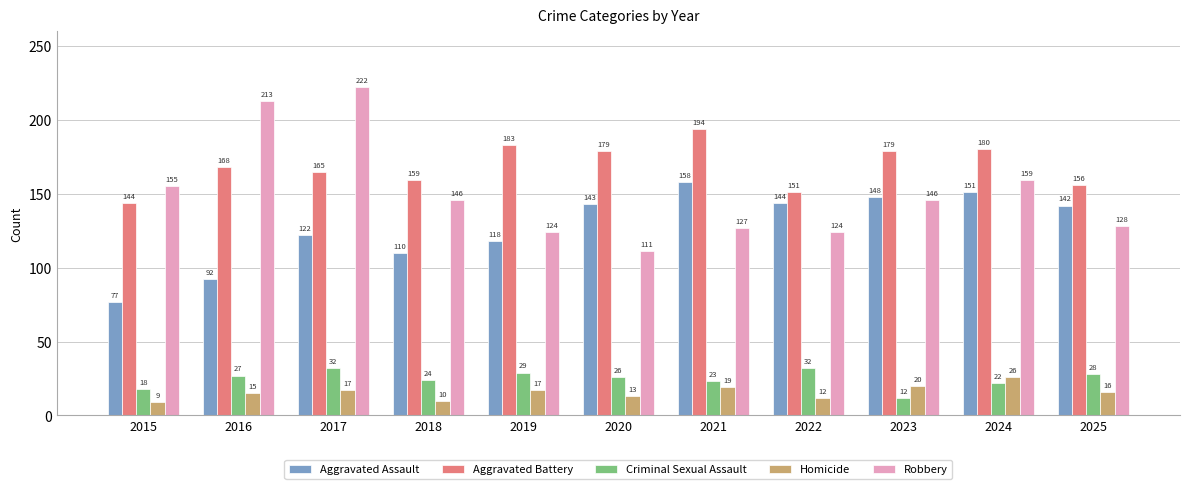

What is the maximum value shown in the chart?

222